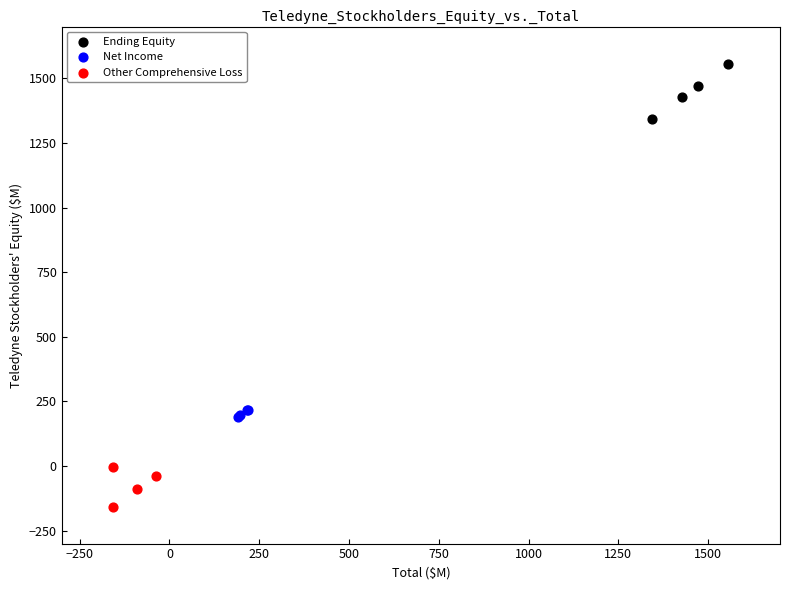

Which series contains the lowest Y value?

Other Comprehensive Loss